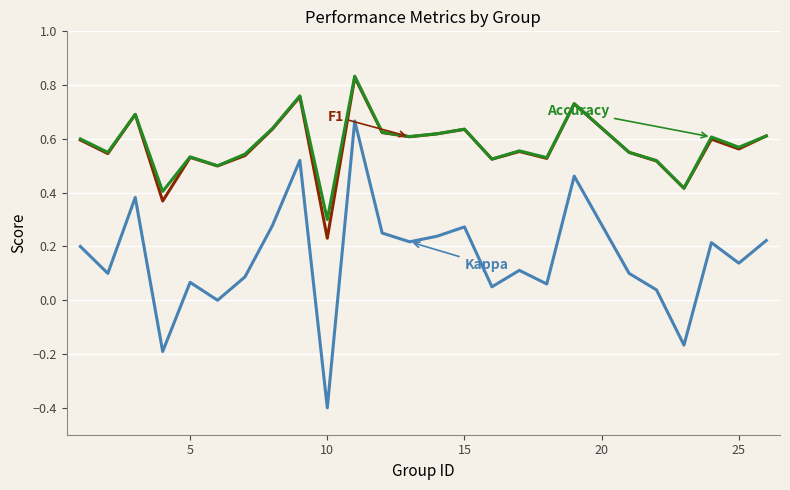

What is the smallest value displayed?

-0.4